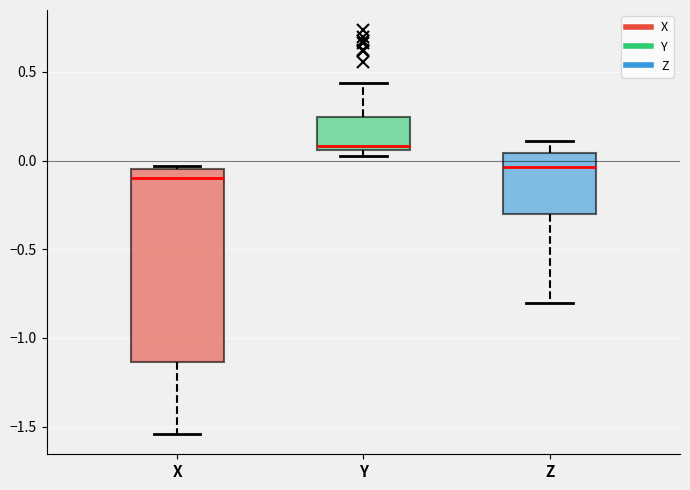

Comparing the boxes themselves (not the whiskers), which one is the tallest?

X